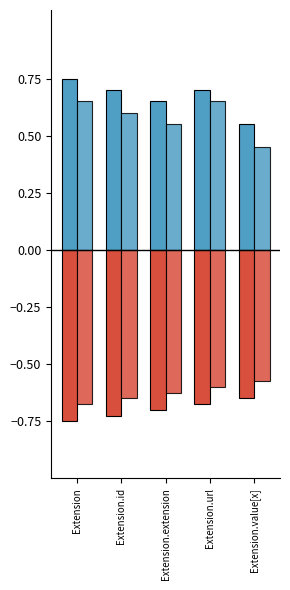

At which category is the sum across all series the highest?

Extension.url